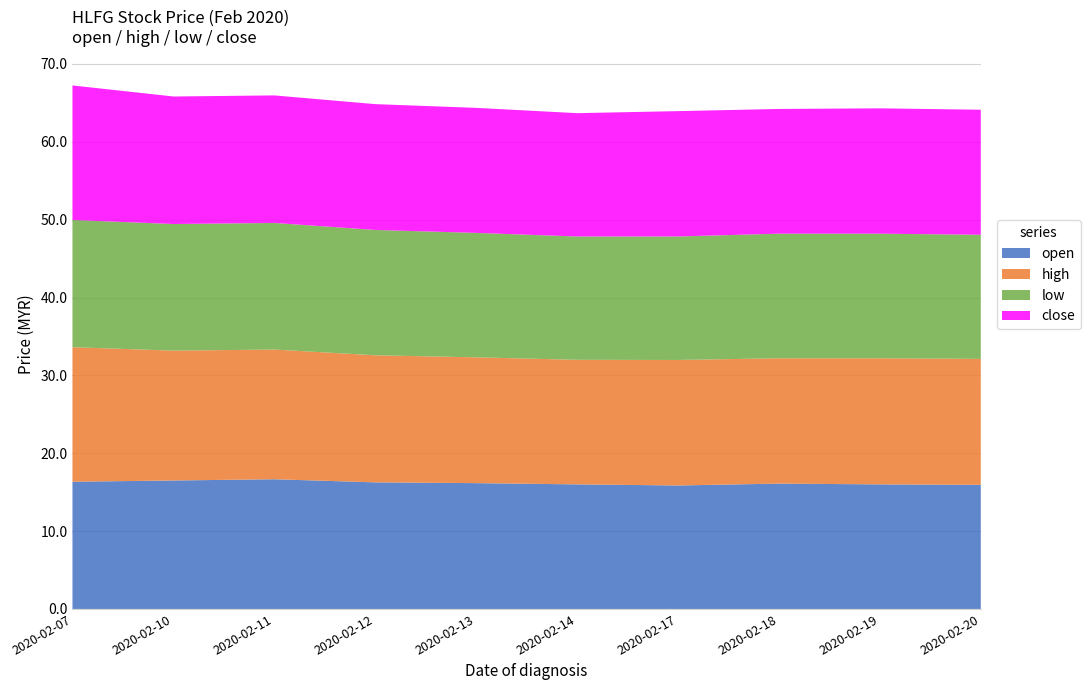

Reading left to right, transcribe all the data shown in this chart.

open: 2020-02-07=16.3	2020-02-10=16.5	2020-02-11=16.7	2020-02-12=16.3	2020-02-13=16.2	2020-02-14=16.0	2020-02-17=15.9	2020-02-18=16.1	2020-02-19=16.0	2020-02-20=15.9
high: 2020-02-07=17.3	2020-02-10=16.7	2020-02-11=16.7	2020-02-12=16.3	2020-02-13=16.2	2020-02-14=16.0	2020-02-17=16.1	2020-02-18=16.1	2020-02-19=16.2	2020-02-20=16.2
low: 2020-02-07=16.3	2020-02-10=16.3	2020-02-11=16.3	2020-02-12=16.1	2020-02-13=16.0	2020-02-14=15.8	2020-02-17=15.9	2020-02-18=16.0	2020-02-19=16.0	2020-02-20=15.9
close: 2020-02-07=17.3	2020-02-10=16.4	2020-02-11=16.4	2020-02-12=16.2	2020-02-13=16.1	2020-02-14=15.8	2020-02-17=16.1	2020-02-18=16.0	2020-02-19=16.1	2020-02-20=16.1